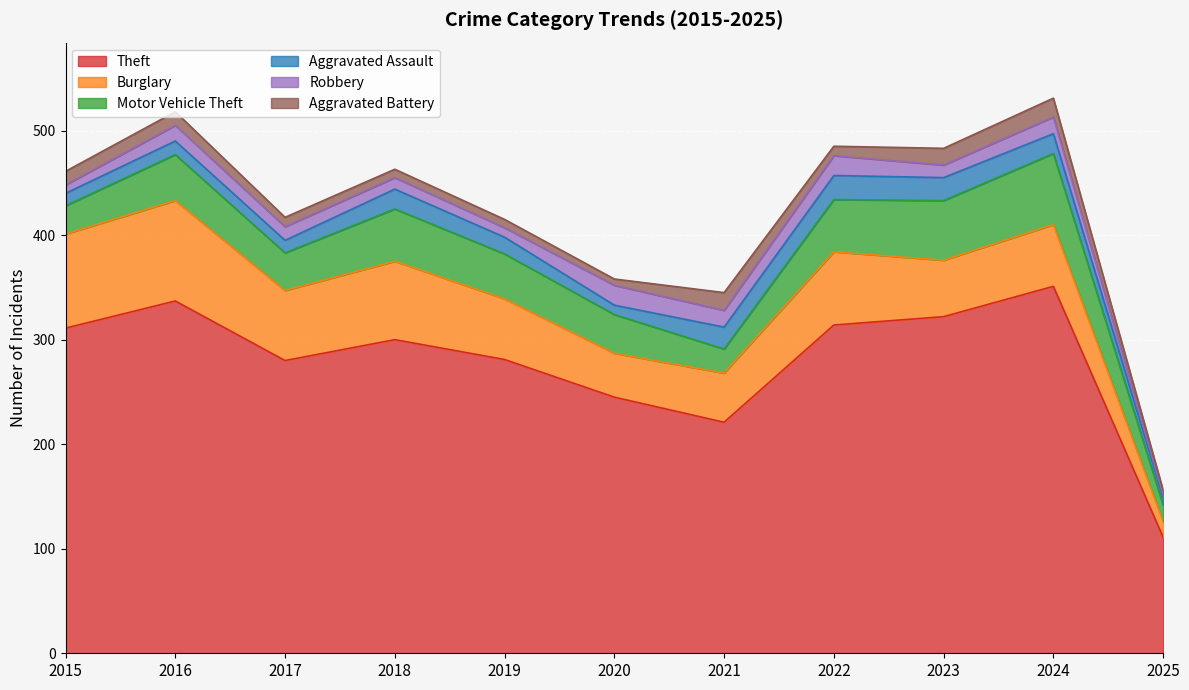

Which series has the largest total across all categories?

Theft